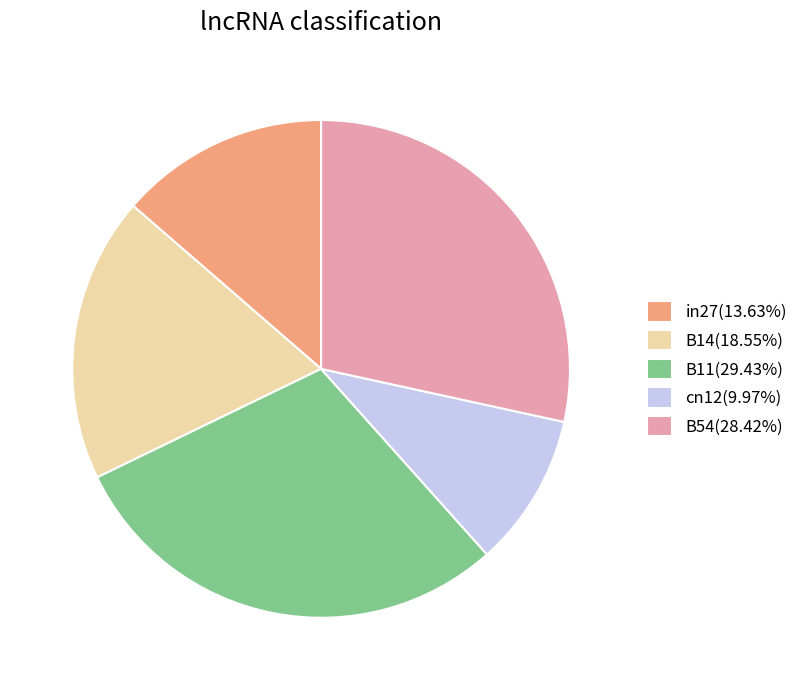

Count the number of slices in the pie.

5